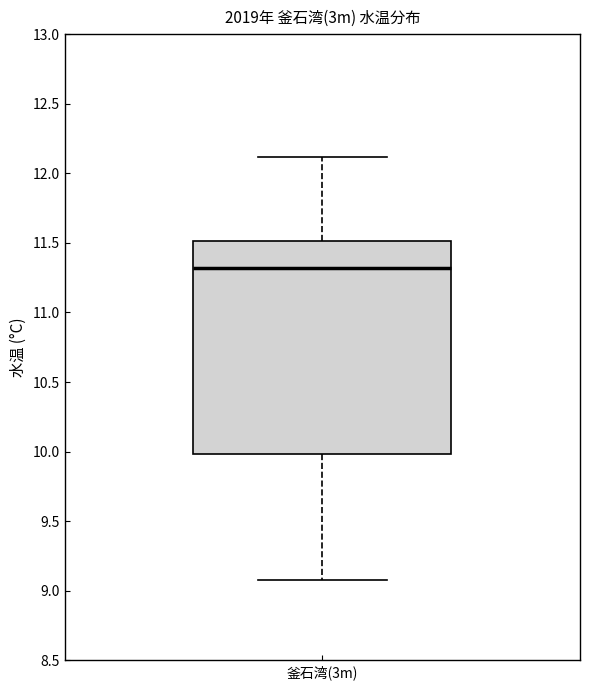

Where does the lower whisker of the box for 釜石湾(3m) end on the y-axis? The values are not printed on the chart, so give them approximately, as read against the axis.

9.1